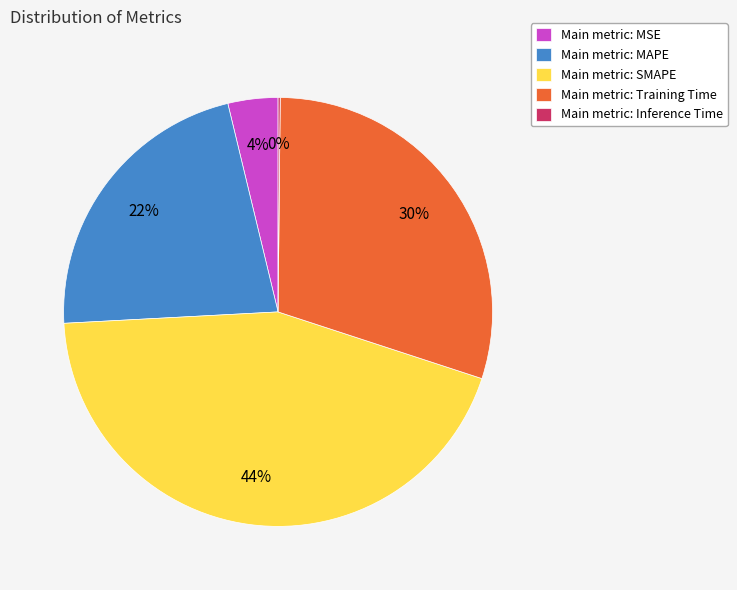

The Main metric: MAPE slice represents 22% of the pie. True or false?

True